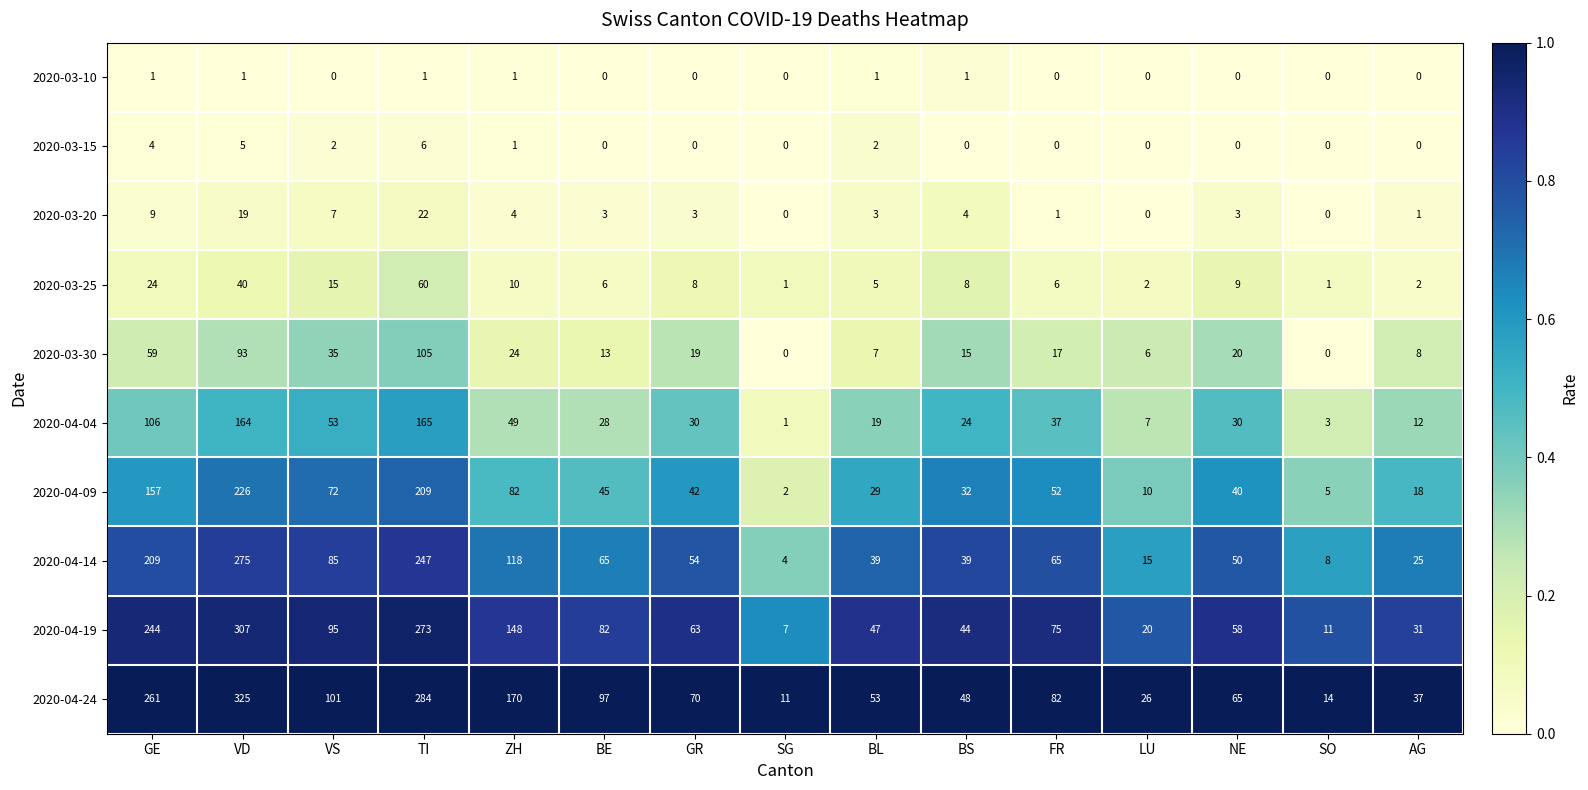

Where is 2020-03-20 nearest to the value 11?

GE